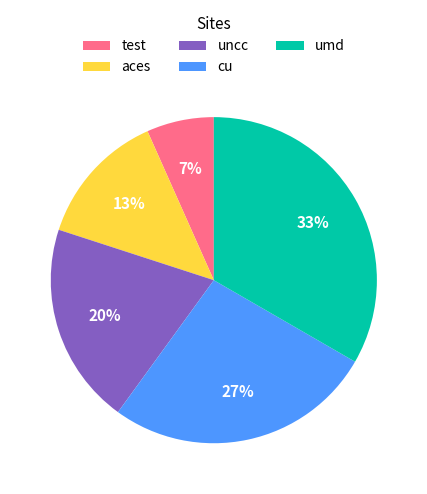

Is there any slice that represents more than half of the pie?

No